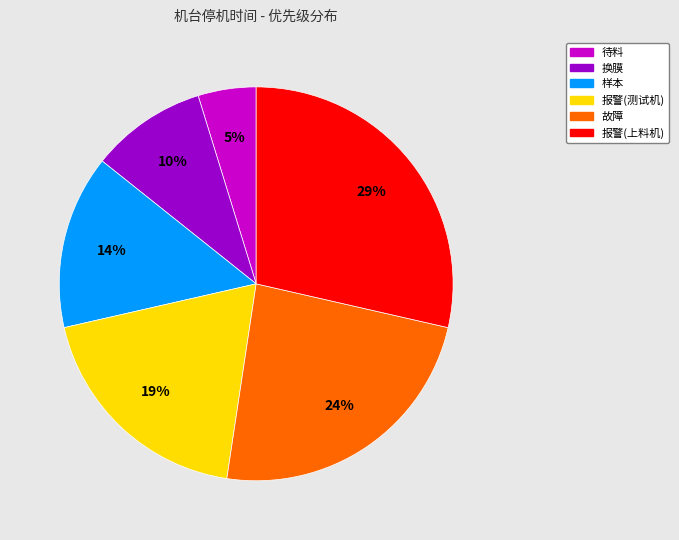

Does any single category account for the majority?

No